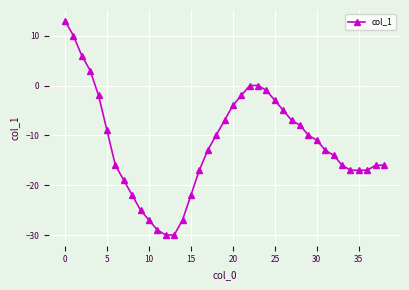

Reading right to left, extract all data points from this chart.

-16	-16	-17	-17	-17	-16	-14	-13	-11	-10	-8	-7	-5	-3	-1	0	0	-2	-4	-7	-10	-13	-17	-22	-27	-30	-30	-29	-27	-25	-22	-19	-16	-9	-2	3	6	10	13